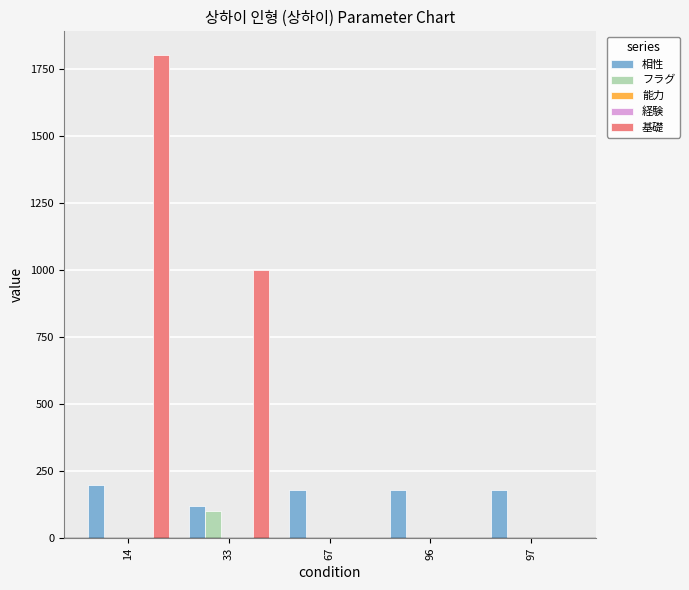

How many groups of bars are there?

5